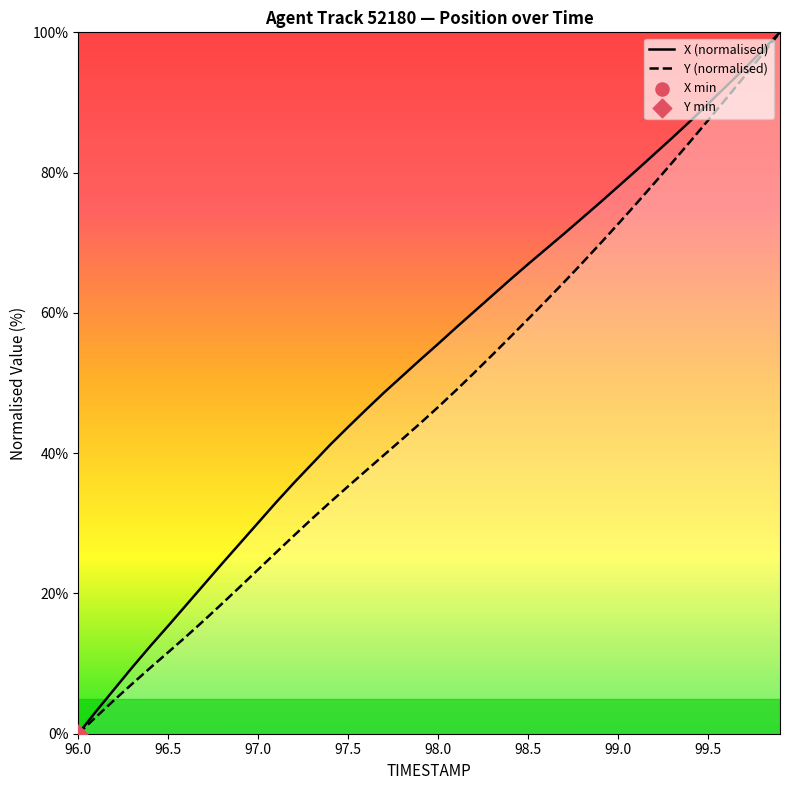

What are all the series names shown in the legend?

X (normalised), Y (normalised)